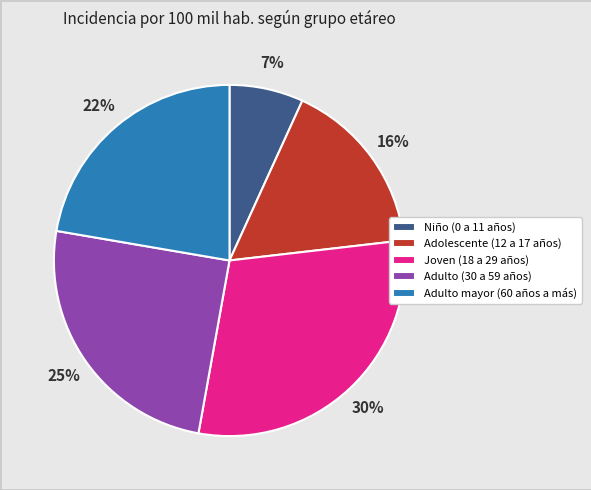

Count the number of slices in the pie.

5